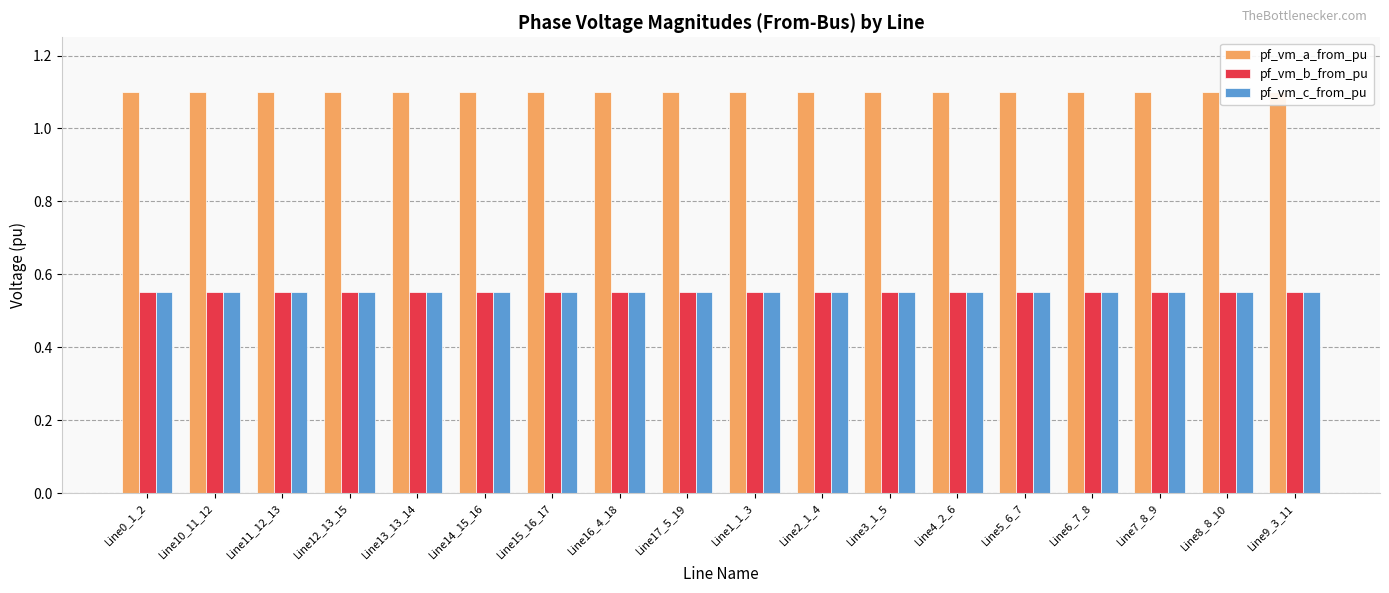

Is it true that pf_vm_a_from_pu equals 1.1 at Line2_1_4?

True